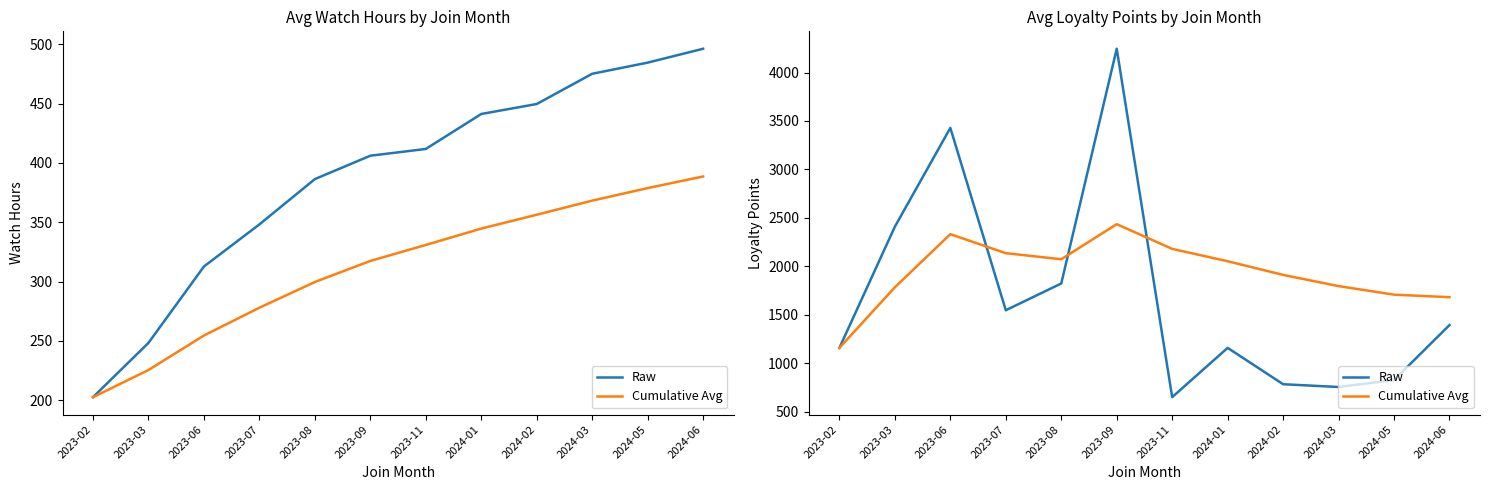

At which category is the sum across all series the highest?

2023-09